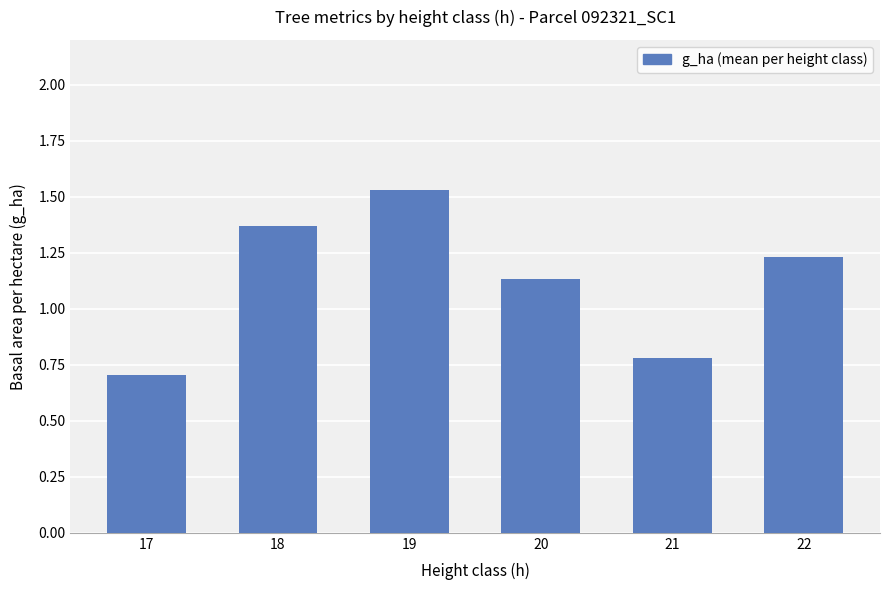

At which label is the value closest to 1?

20